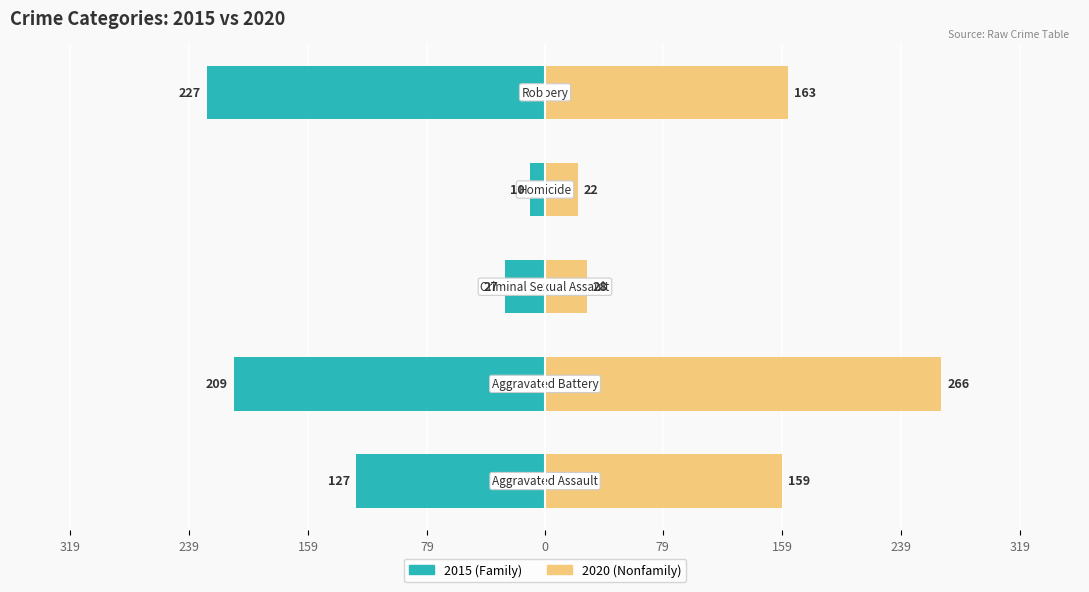

What is the label of the 5th bar from the right?

Aggravated Assault